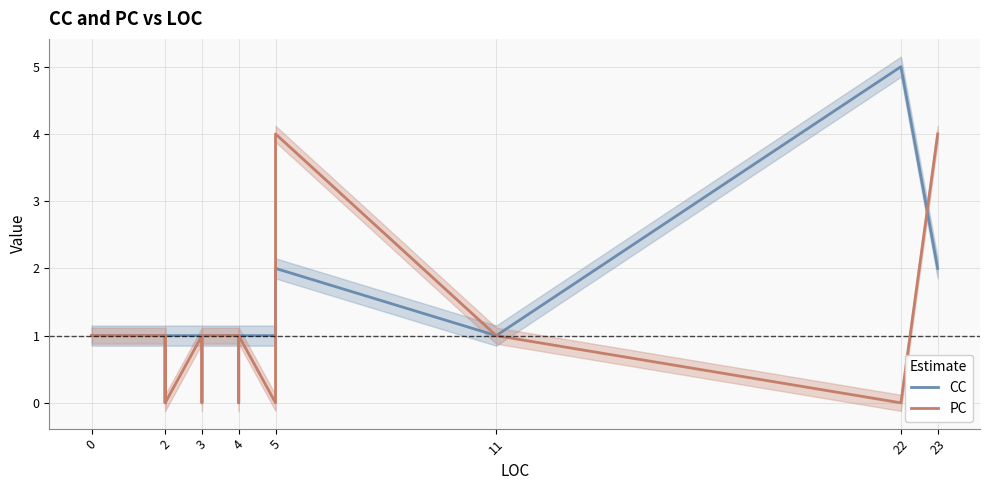

Rank the series by their maximum value, from lowest to highest.

PC, CC